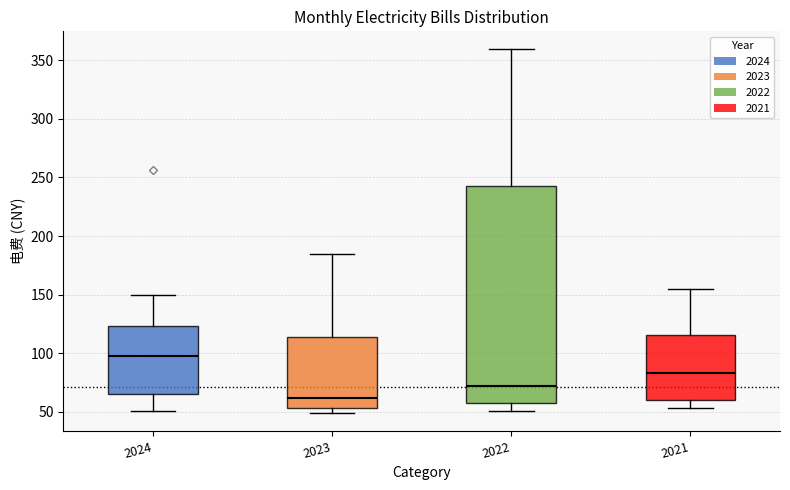

Where is the upper edge of the box at x = 2022 on the y-axis? The values are not printed on the chart, so give them approximately, as read against the axis.

245